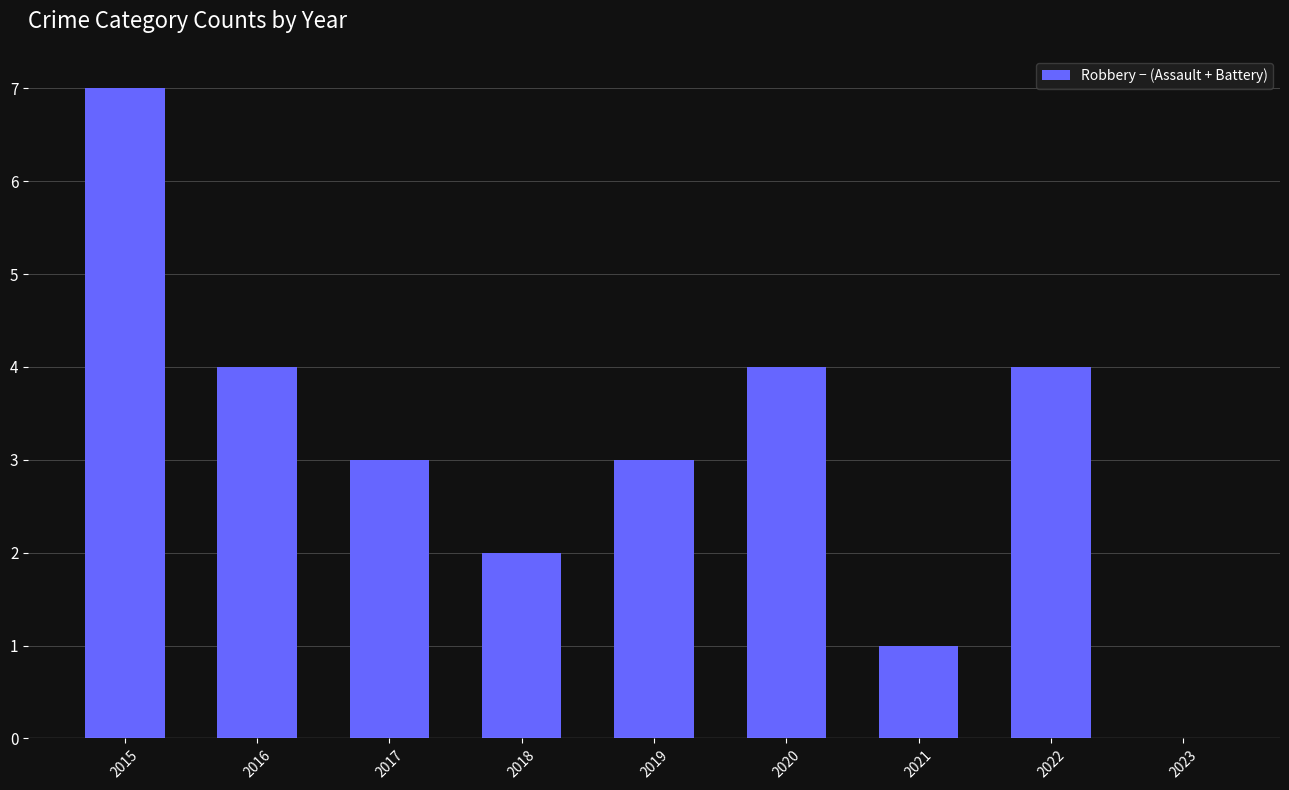

The chart shows a value of 3 at 2017. True or false?

True